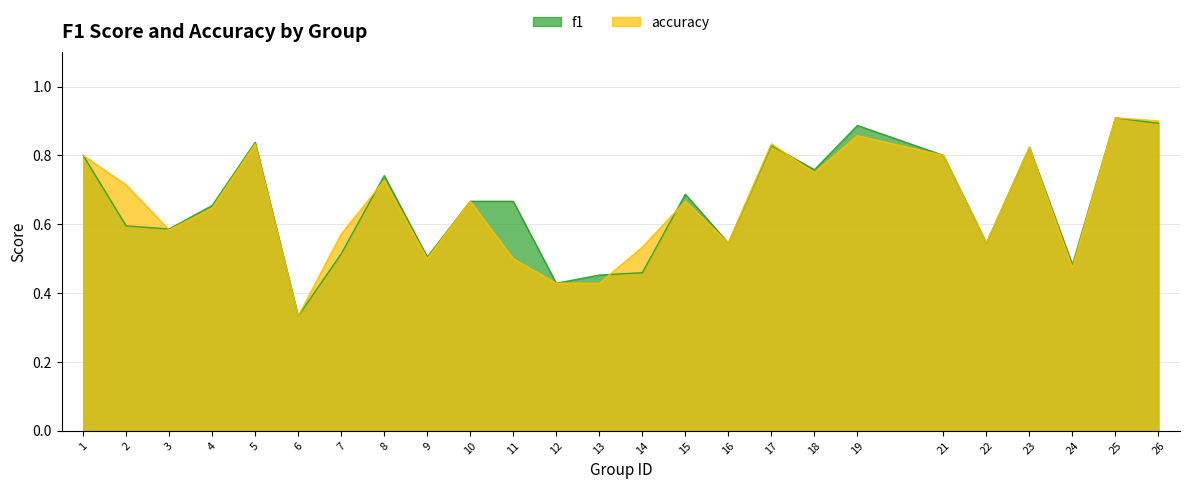

Between 13 and 8, which is larger?

8